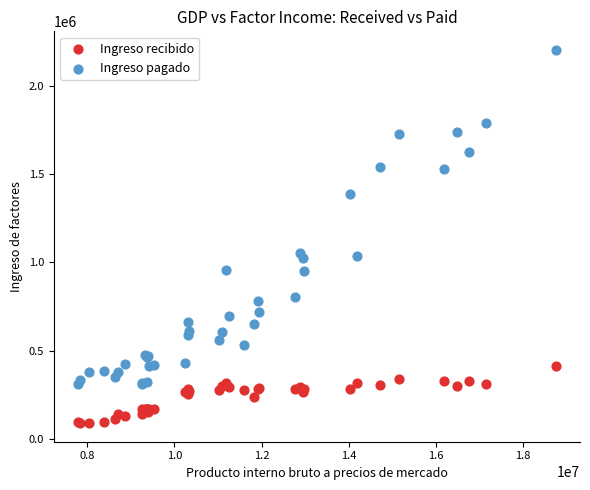

In the Ingreso pagado series, what Y value is closest to 1256043?

1384148